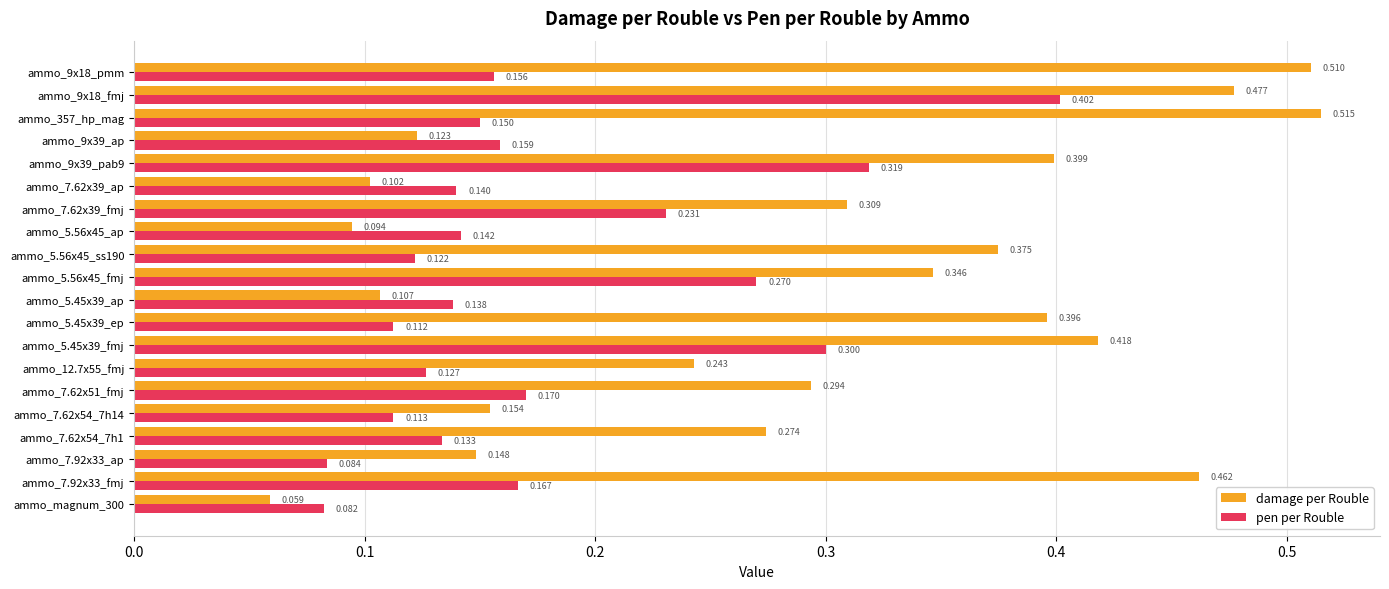

Which series has the widest spread of values?

damage per Rouble